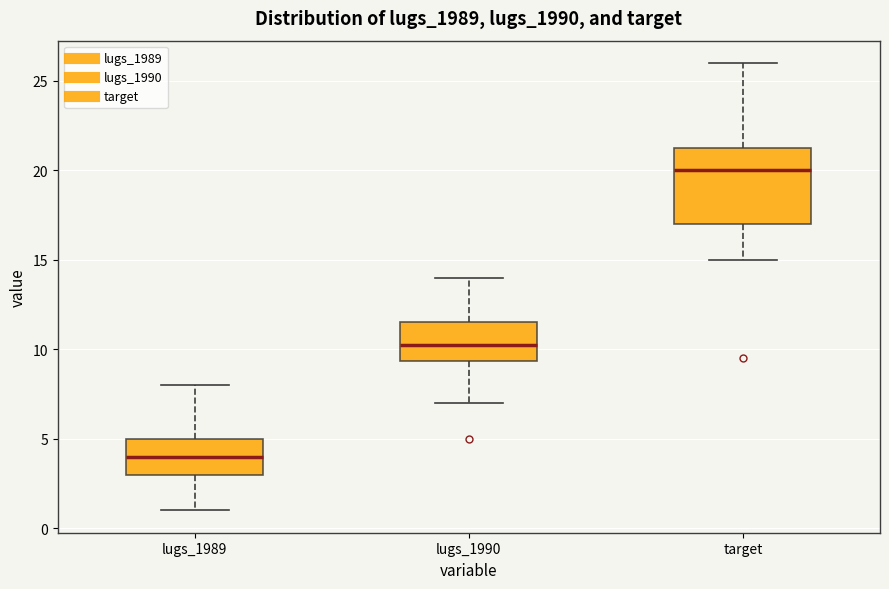

Which box is the tallest, from its lower edge to its upper edge?

target